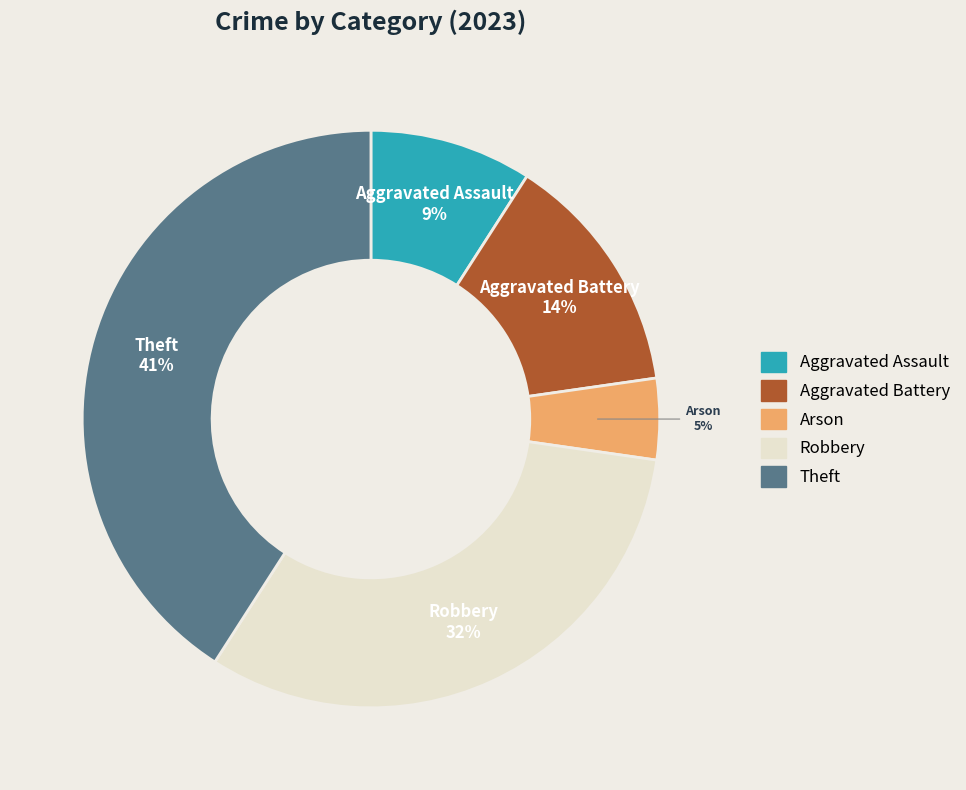

To the nearest percent, what is the average slice percentage?

20%